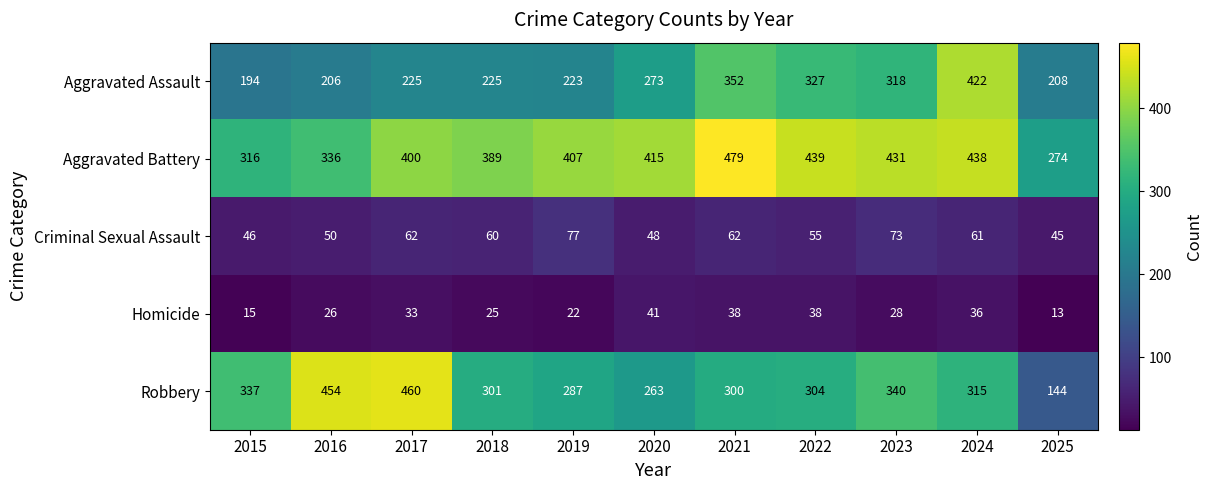

The value of Robbery at 2024 is 315. True or false?

True